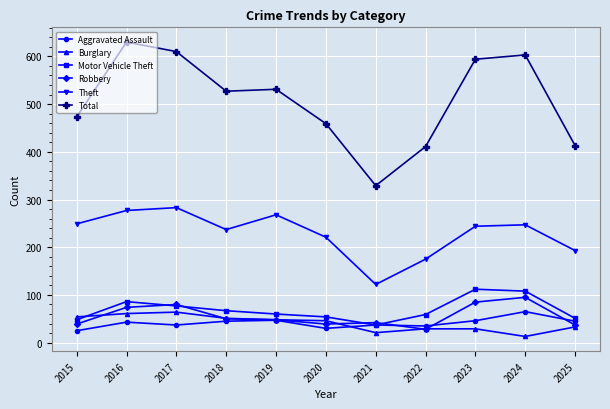

Which category has the lowest value across all series?

2024